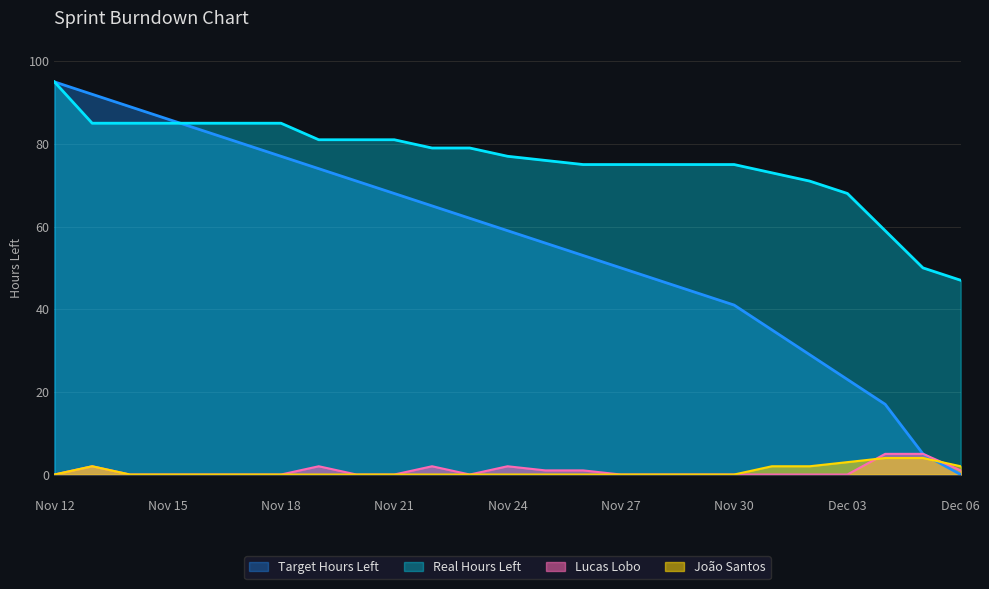

The Lucas Lobo series shows 2 at 2021-11-28. True or false?

False